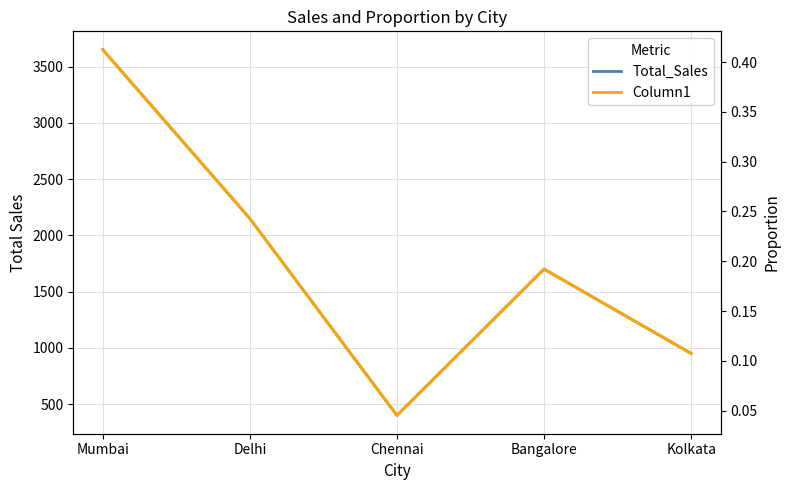

What is the total value across all series at Mumbai?

3650.4